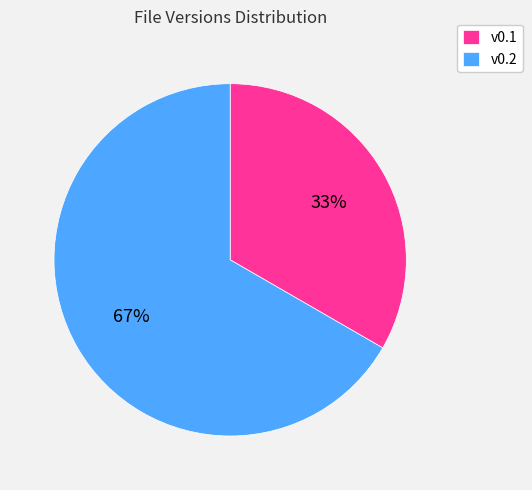

Which has a higher value, v0.2 or v0.1?

v0.2